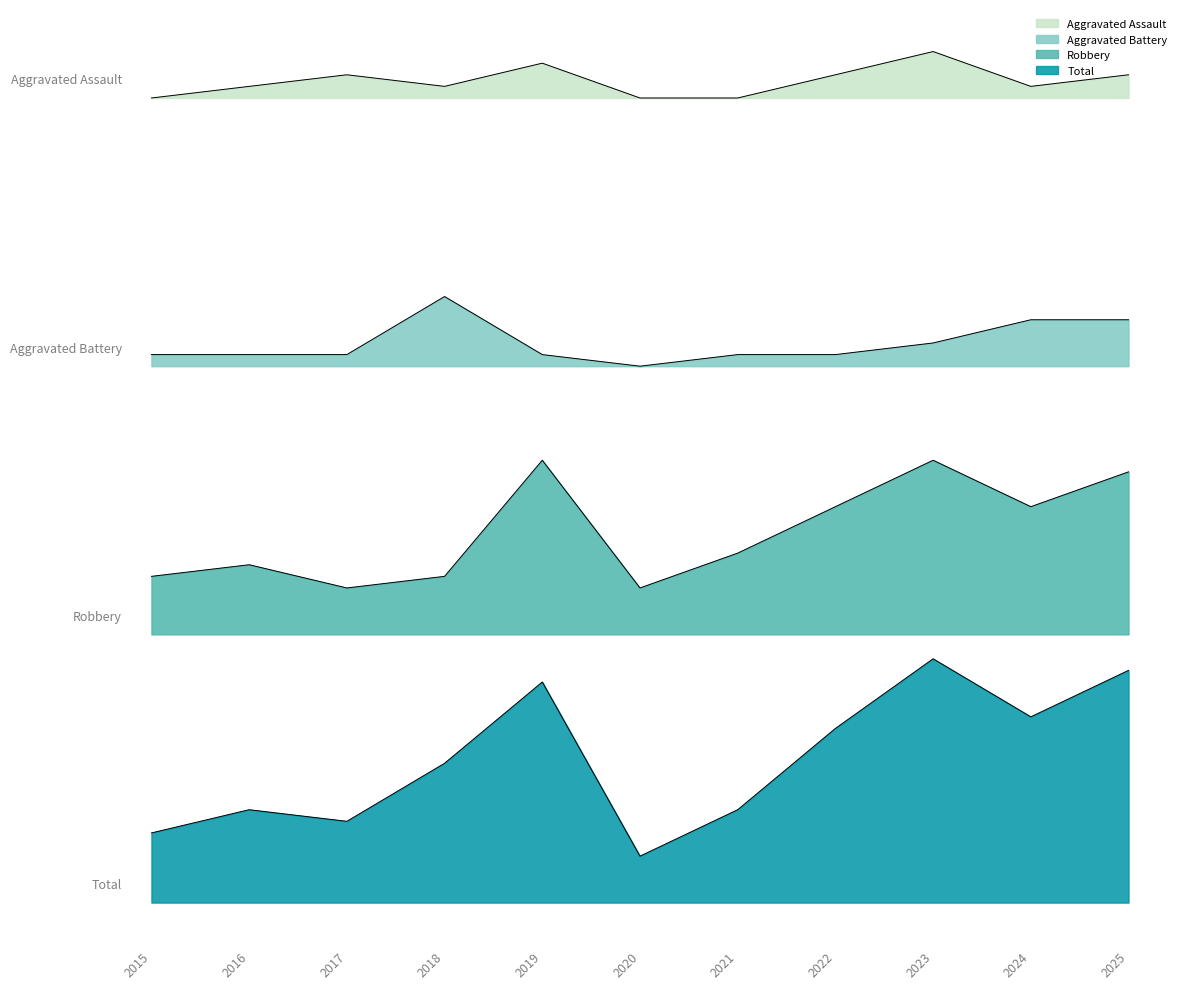

At which label is Robbery closest to 32?

2021